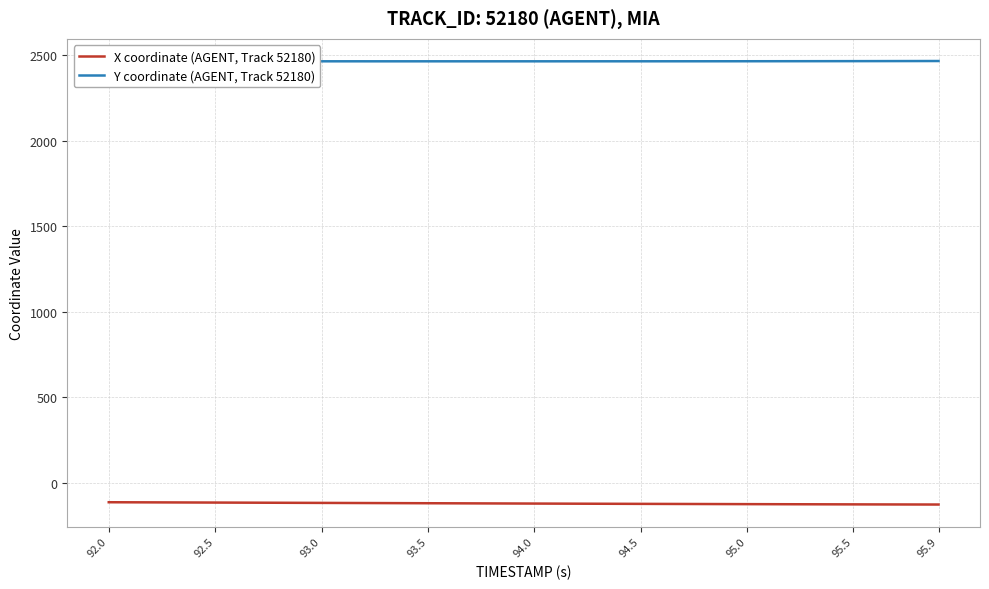

Which series has the largest total across all categories?

Y coordinate (AGENT, Track 52180)